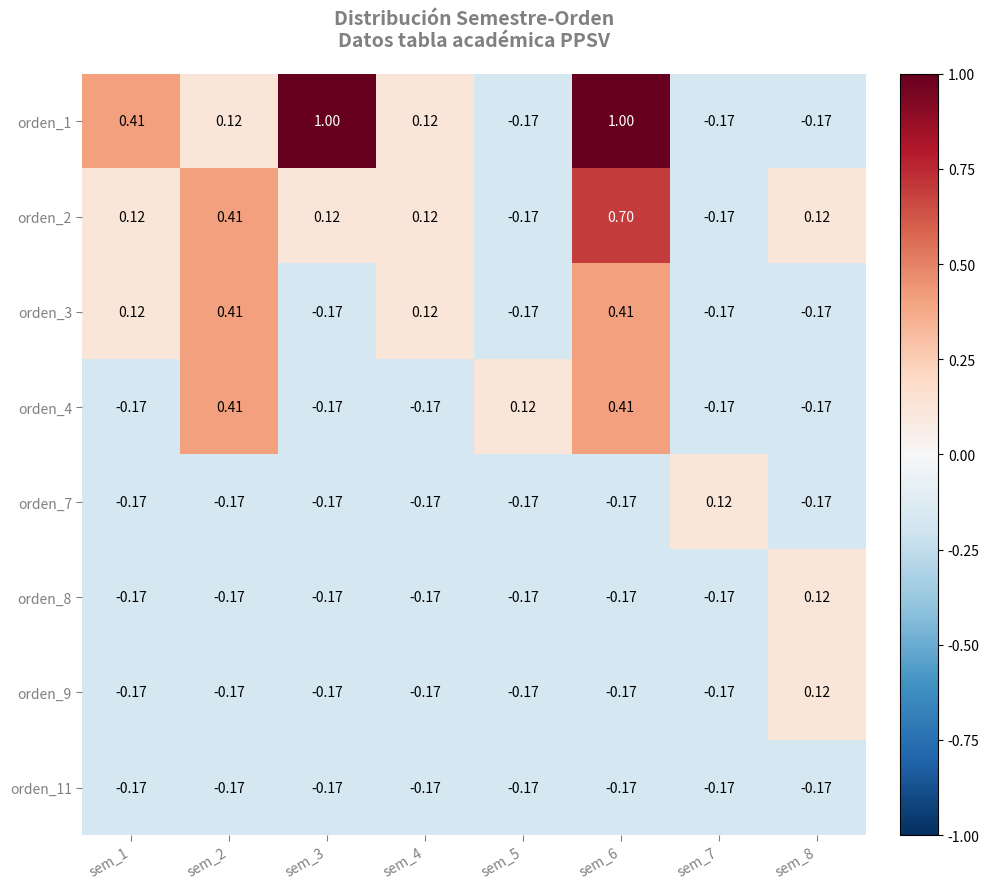

What is the greatest value displayed?

1.0